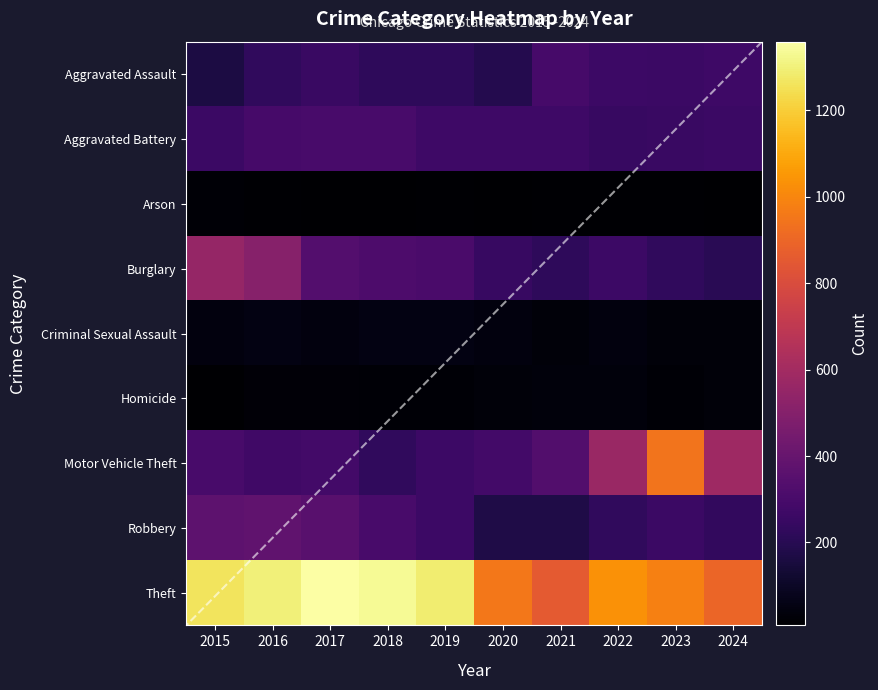

Which series has the largest range (max minus min)?

Motor Vehicle Theft